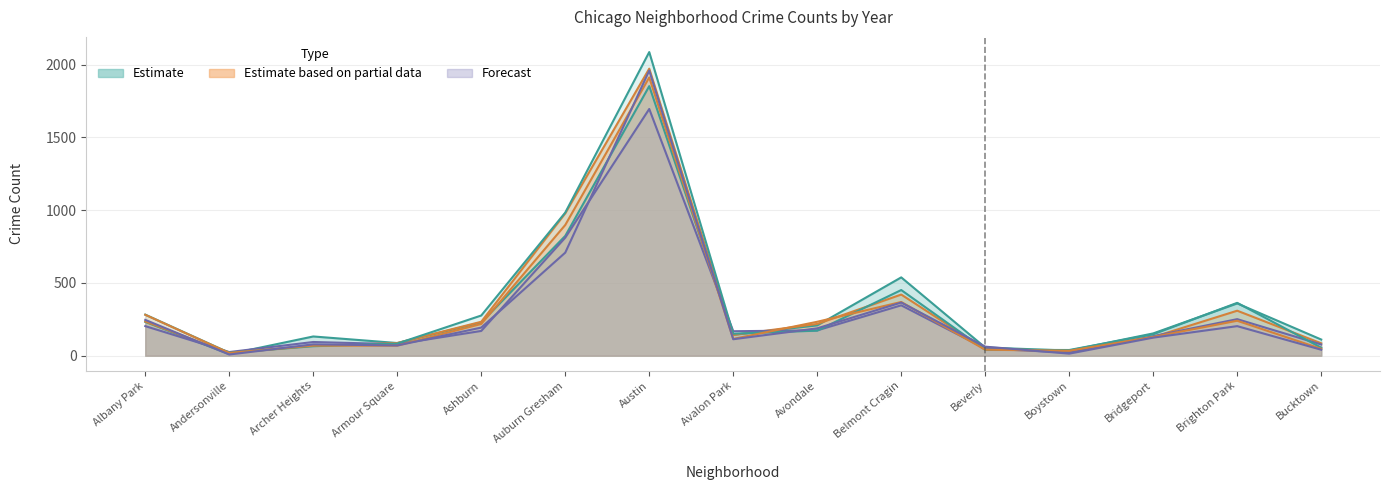

What is the lowest value of the 2020 series?

8